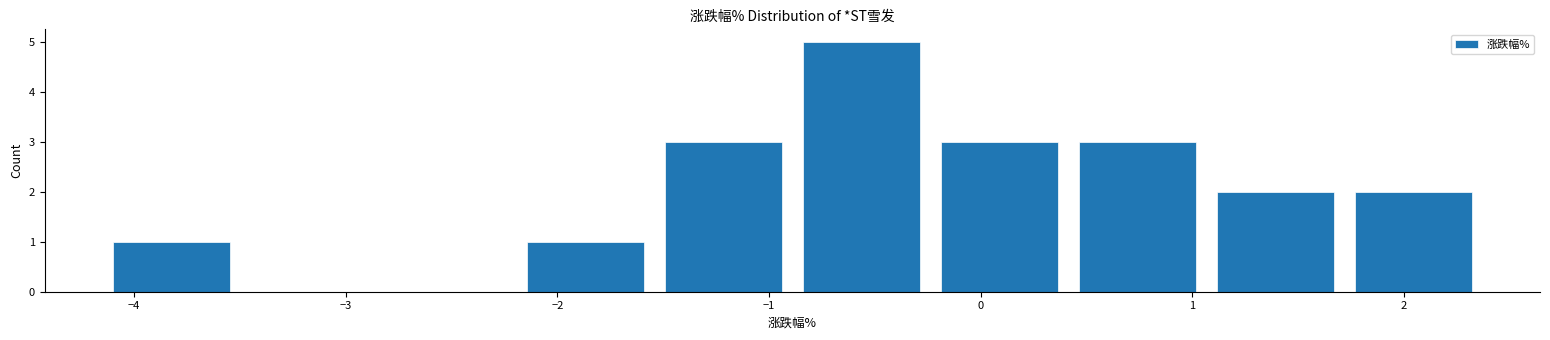

What is the height of the bar covering -4.1 to -3.5 on the x-axis? Neither the bar edges nor the heights are printed on the chart, so give them approximately, as read against the axes.

1